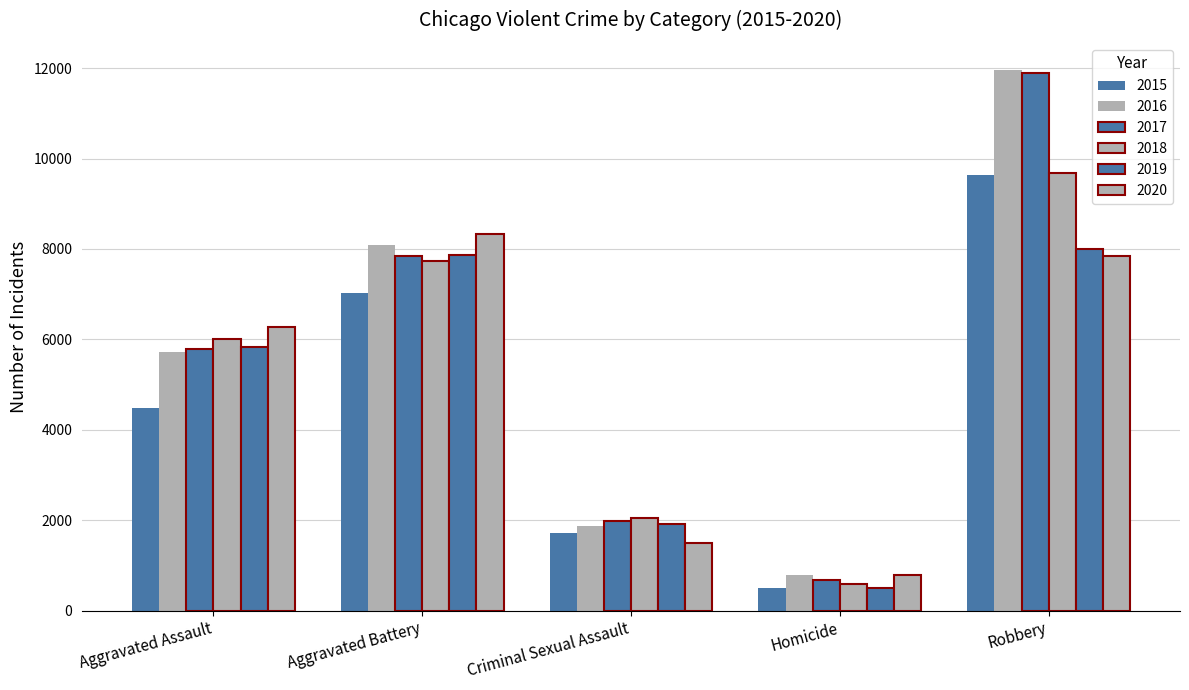

What is the sum of all 2018 values?

26056